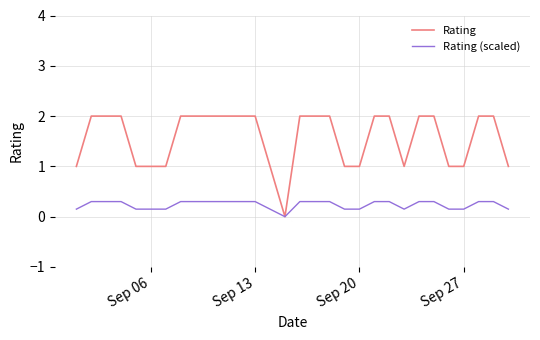

Which series has the largest total across all categories?

Rating